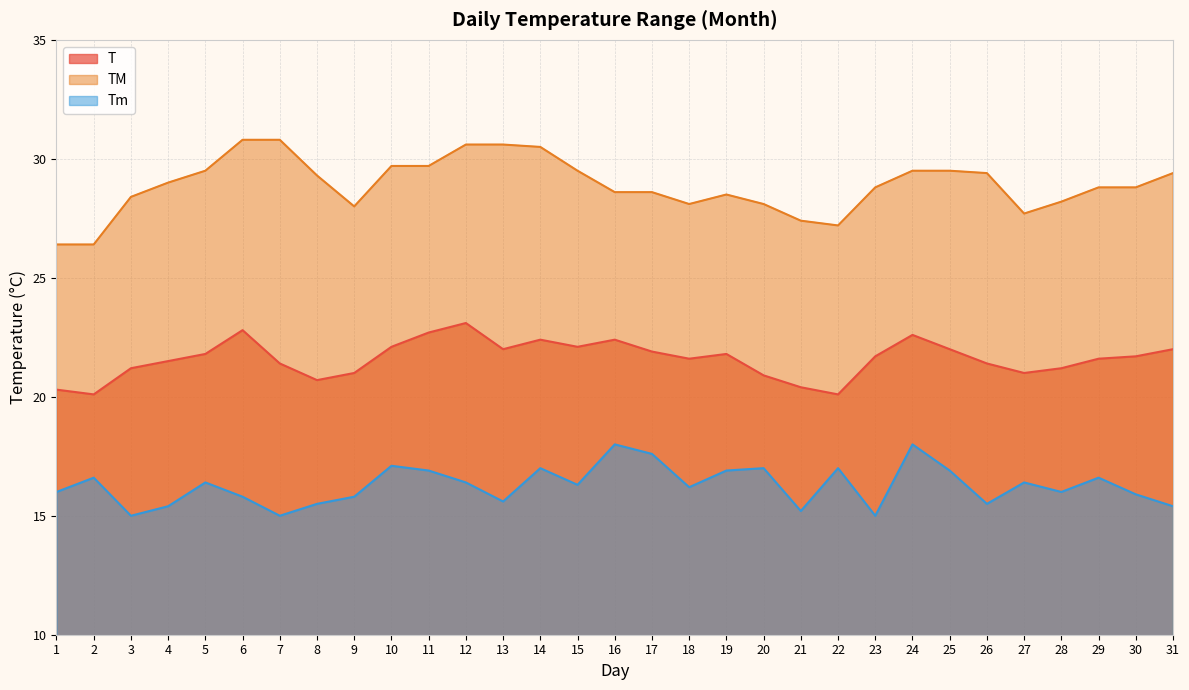

In Tm, how many points are lower than both neighbors (excluding endpoints)?

9